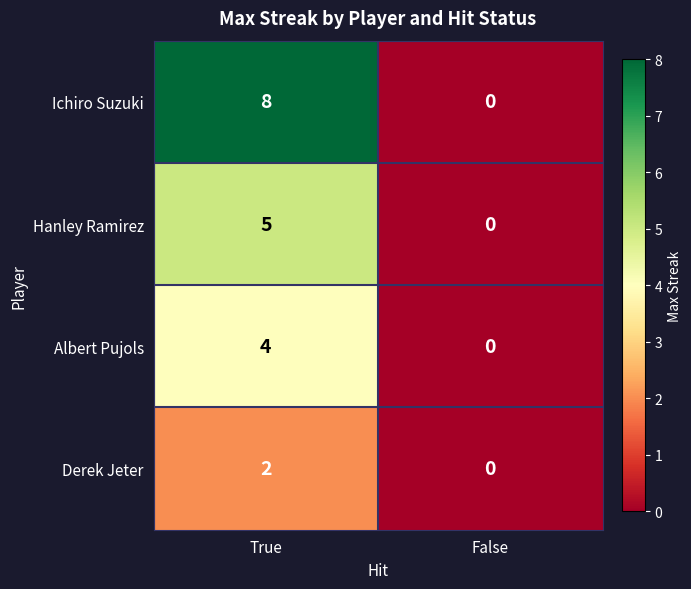

Reading left to right, list all the values displayed in this chart.

Ichiro Suzuki: 8	0
Hanley Ramirez: 5	0
Albert Pujols: 4	0
Derek Jeter: 2	0